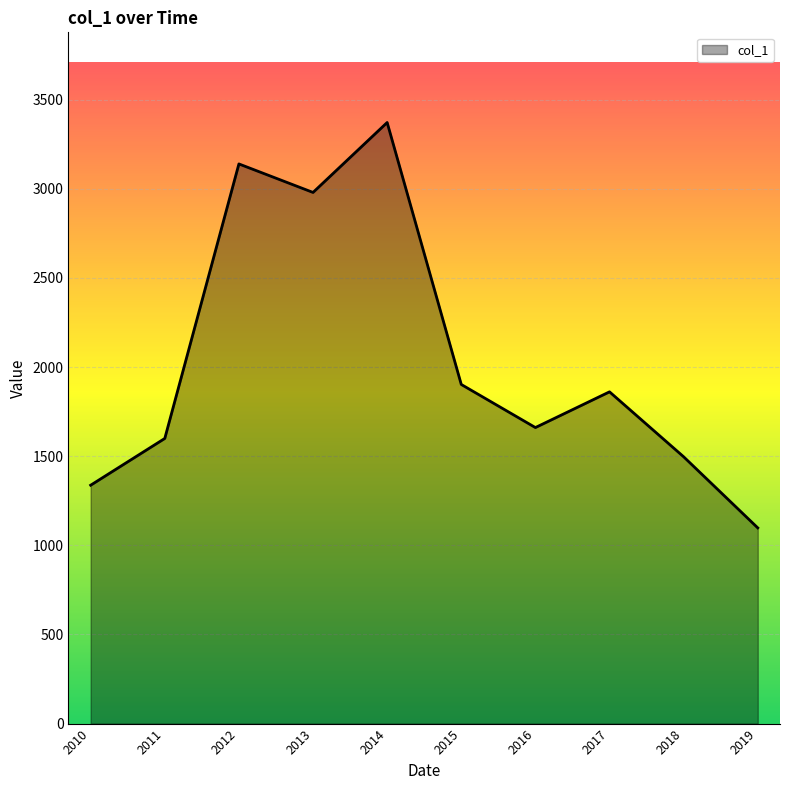

At which category does the data reach its first local peak?

2012